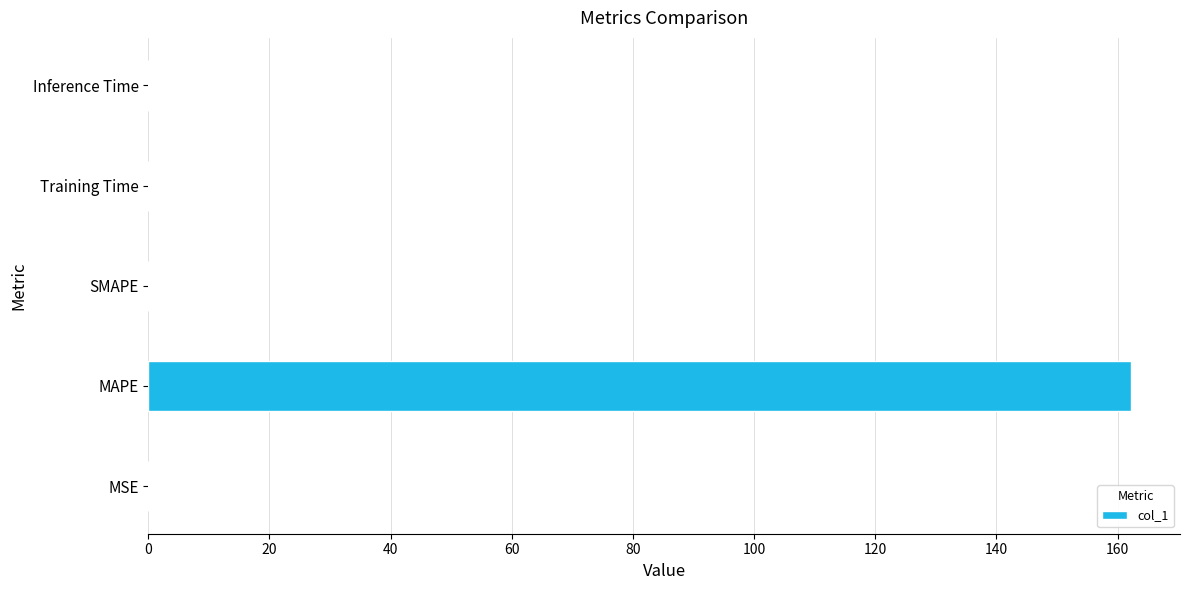

What is the sum of all values?

162.2